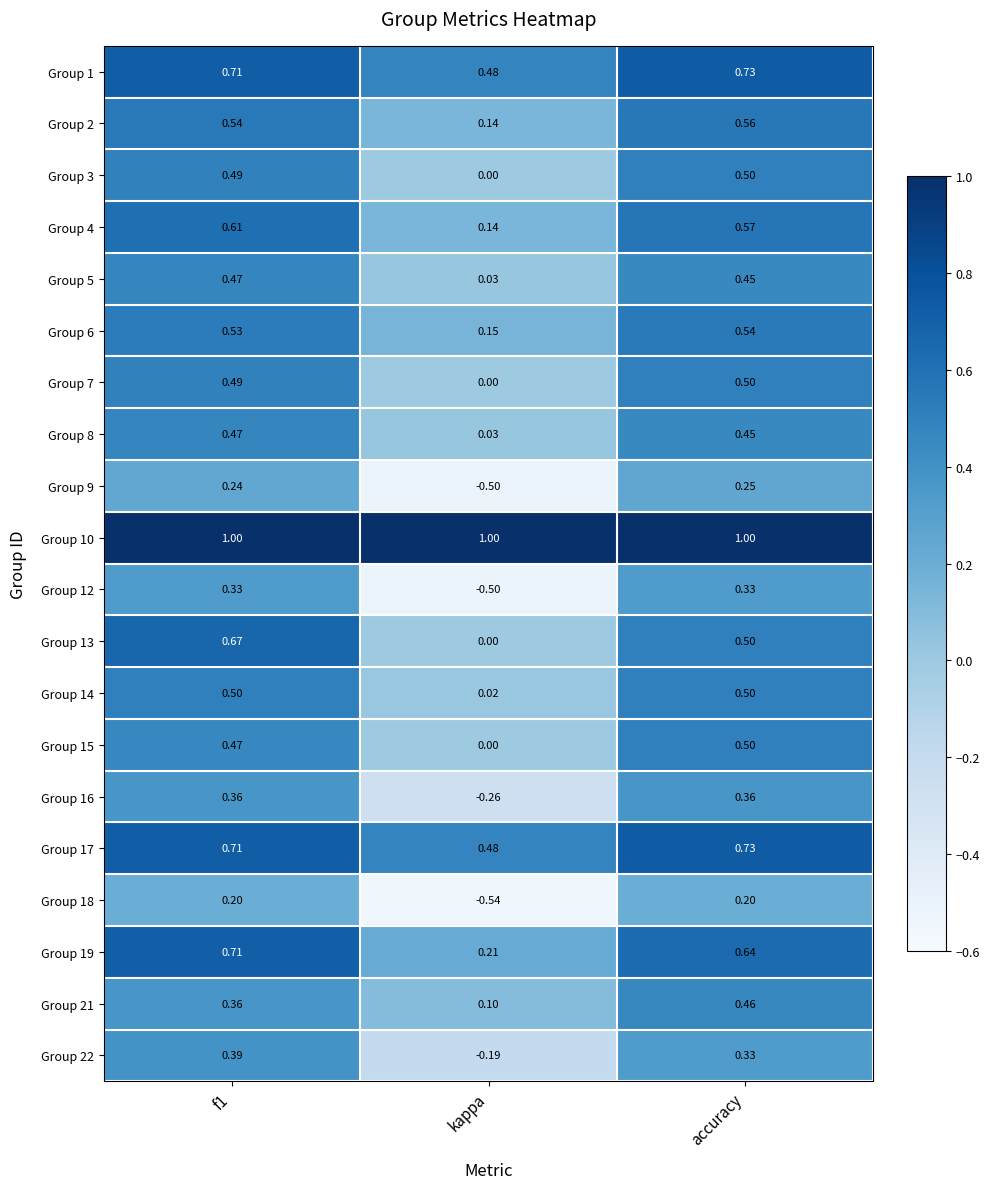

Where is Group 13 nearest to the value 0?

kappa